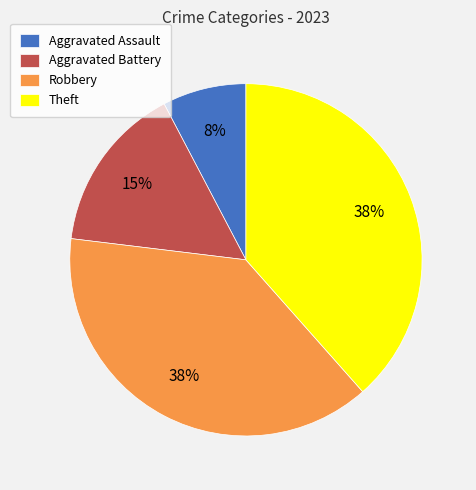

Count the number of slices in the pie.

4